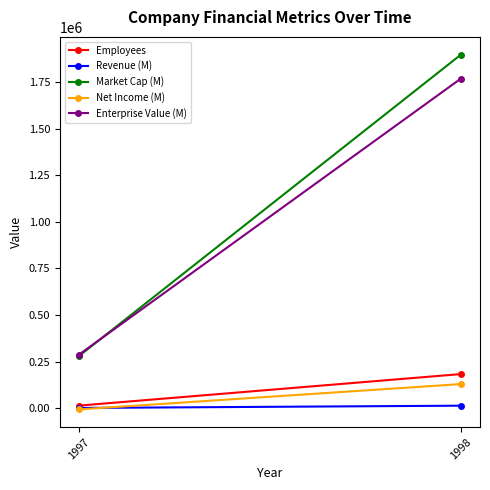

What is the total value across all series at 1998?

3992590.7